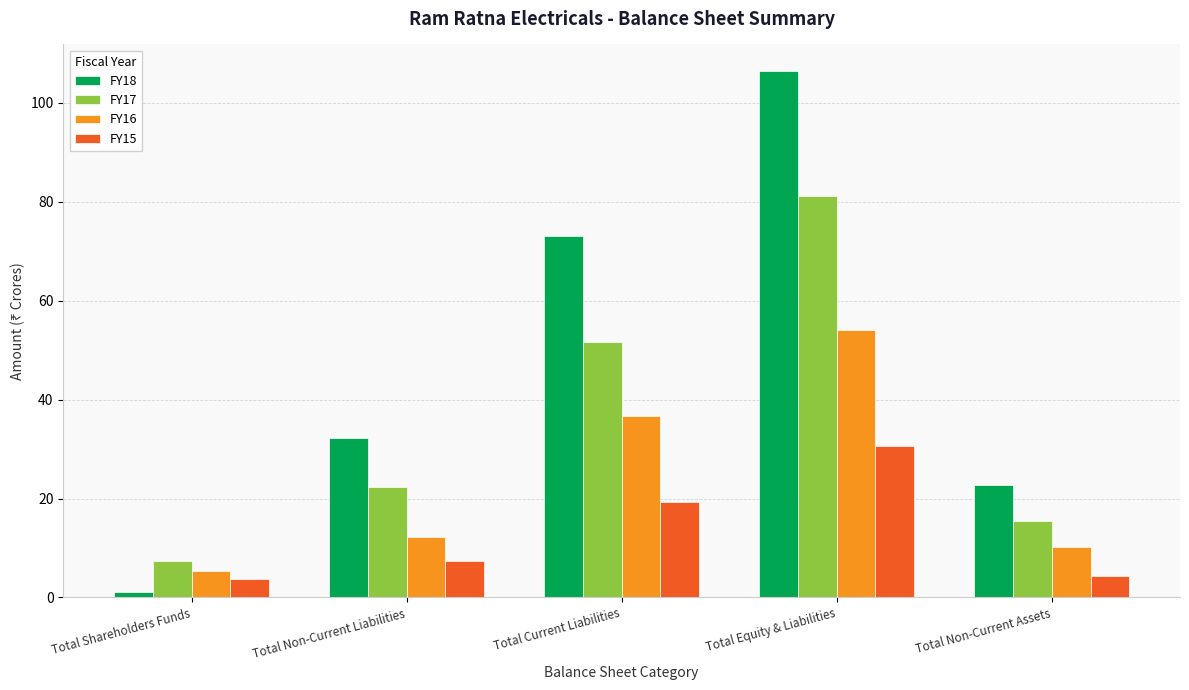

Is it true that FY18 equals 22.7 at Total Non-Current Assets?

True